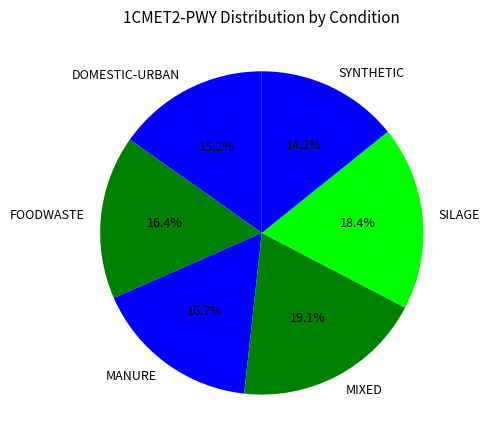

What is the largest slice in the pie chart?

MIXED